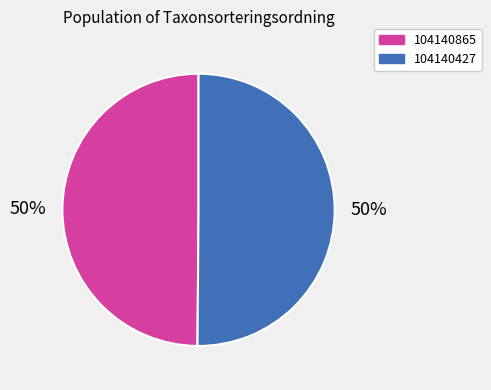

The 104140427 slice represents 50% of the pie. True or false?

True